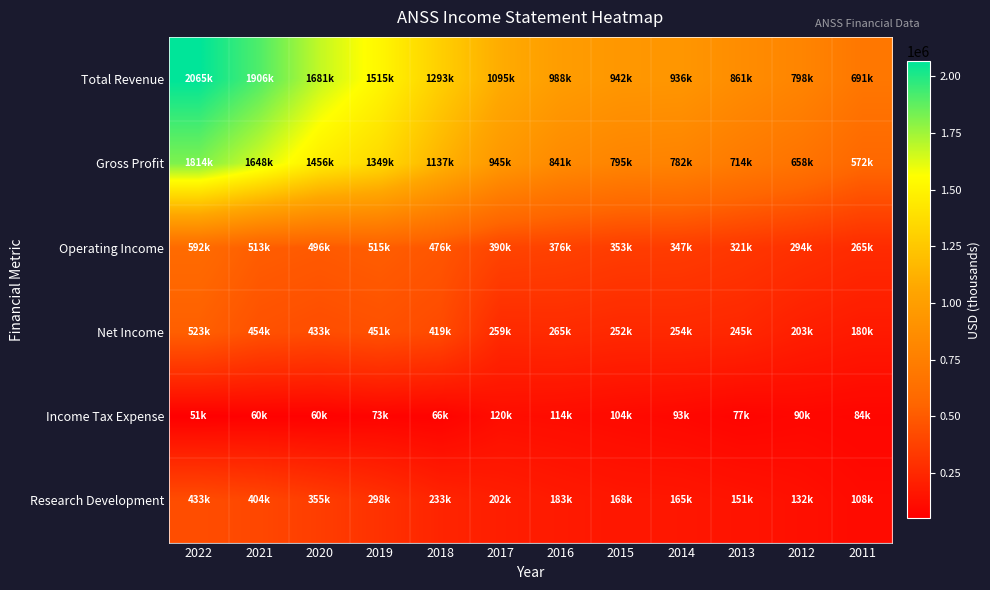

What is the greatest value displayed?

2065600